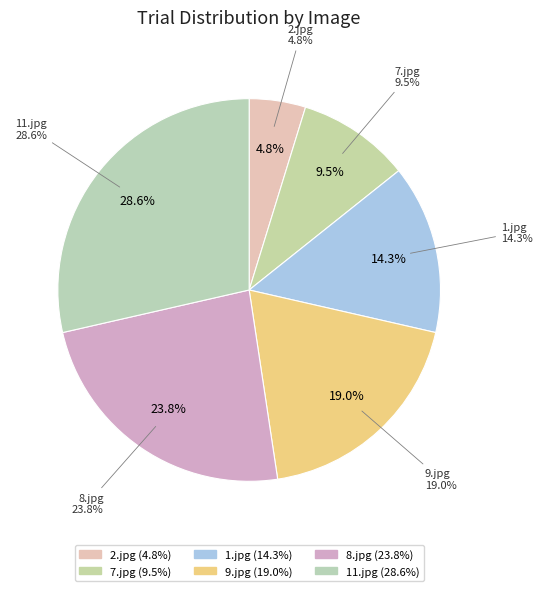

To the nearest percent, what is the average slice percentage?

17%